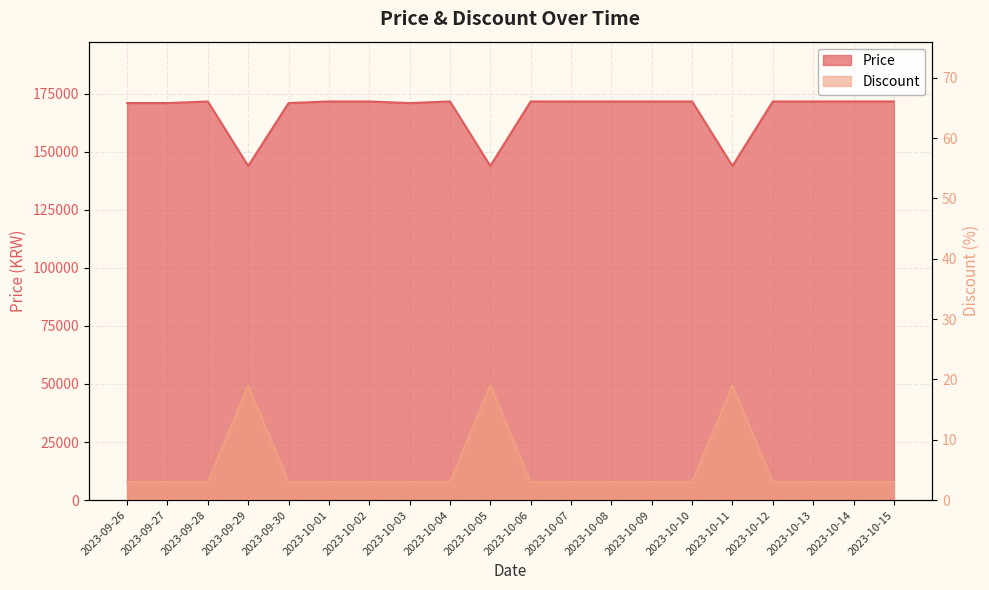

Reading right to left, transcribe all the data shown in this chart.

Price: 2023-10-15=171690	2023-10-14=171690	2023-10-13=171690	2023-10-12=171690	2023-10-11=143900	2023-10-10=171690	2023-10-09=171690	2023-10-08=171690	2023-10-07=171690	2023-10-06=171690	2023-10-05=143900	2023-10-04=171690	2023-10-03=171000	2023-10-02=171690	2023-10-01=171690	2023-09-30=171000	2023-09-29=143900	2023-09-28=171690	2023-09-27=171000	2023-09-26=171000
Discount: 2023-10-15=3	2023-10-14=3	2023-10-13=3	2023-10-12=3	2023-10-11=19	2023-10-10=3	2023-10-09=3	2023-10-08=3	2023-10-07=3	2023-10-06=3	2023-10-05=19	2023-10-04=3	2023-10-03=3	2023-10-02=3	2023-10-01=3	2023-09-30=3	2023-09-29=19	2023-09-28=3	2023-09-27=3	2023-09-26=3